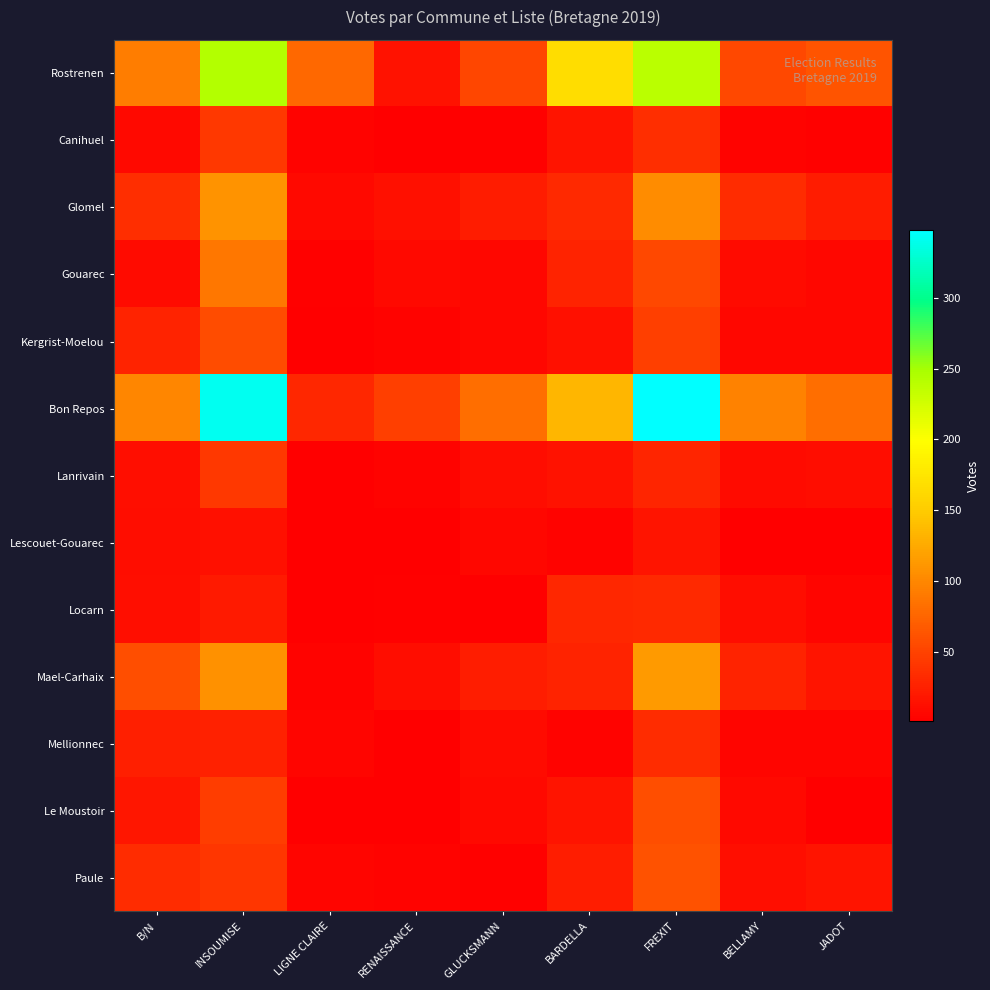

Which label corresponds to the smallest value in the chart?

LIGNE CLAIRE